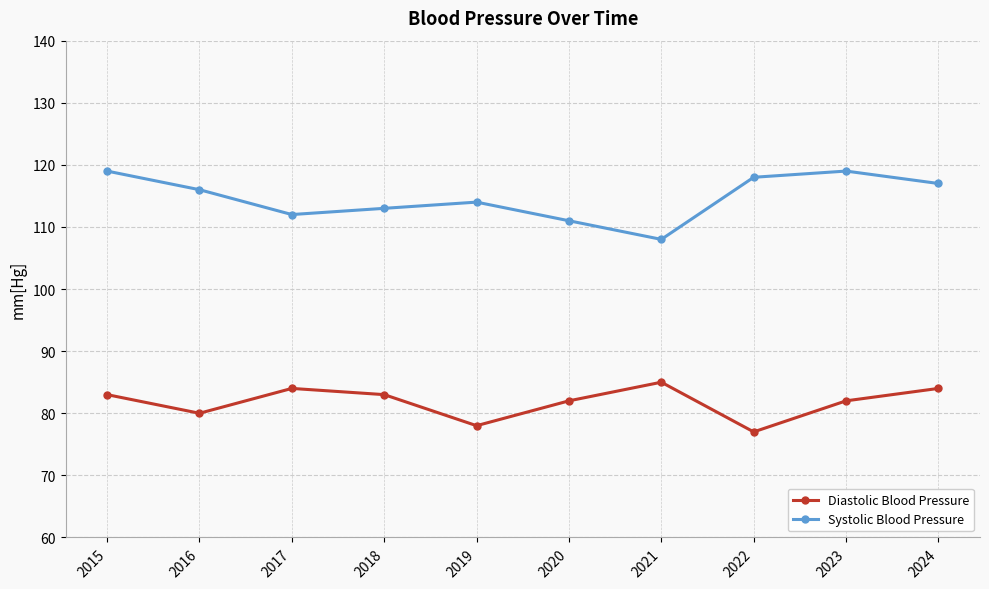

What is the value of the Systolic Blood Pressure point at the 10th from the left?

117